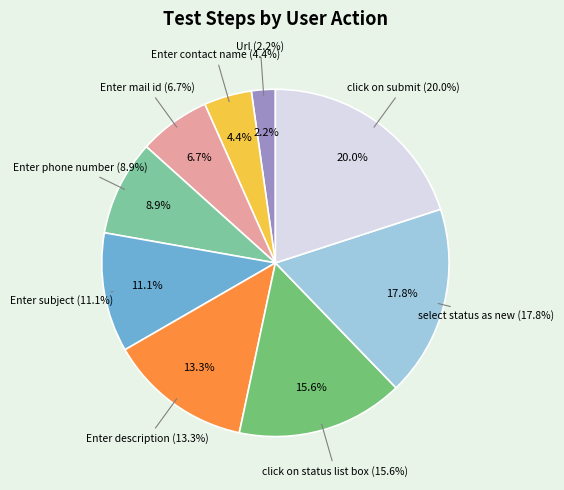

To the nearest percent, what is the difference between the largest and smallest slice percentages?

18%